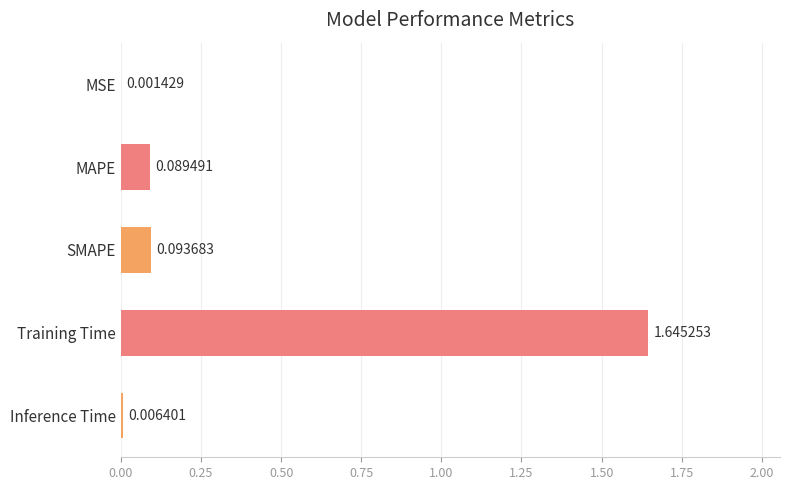

What is the sum of all values?

1.8